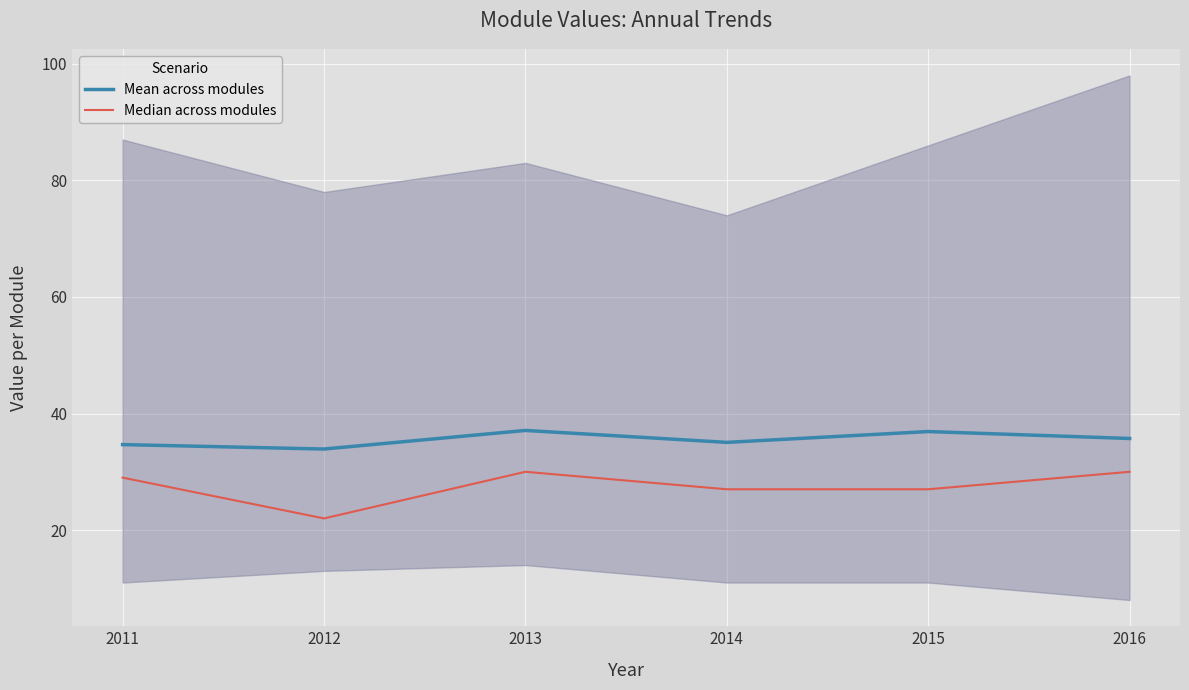

Which series has the widest spread of values?

Median across modules